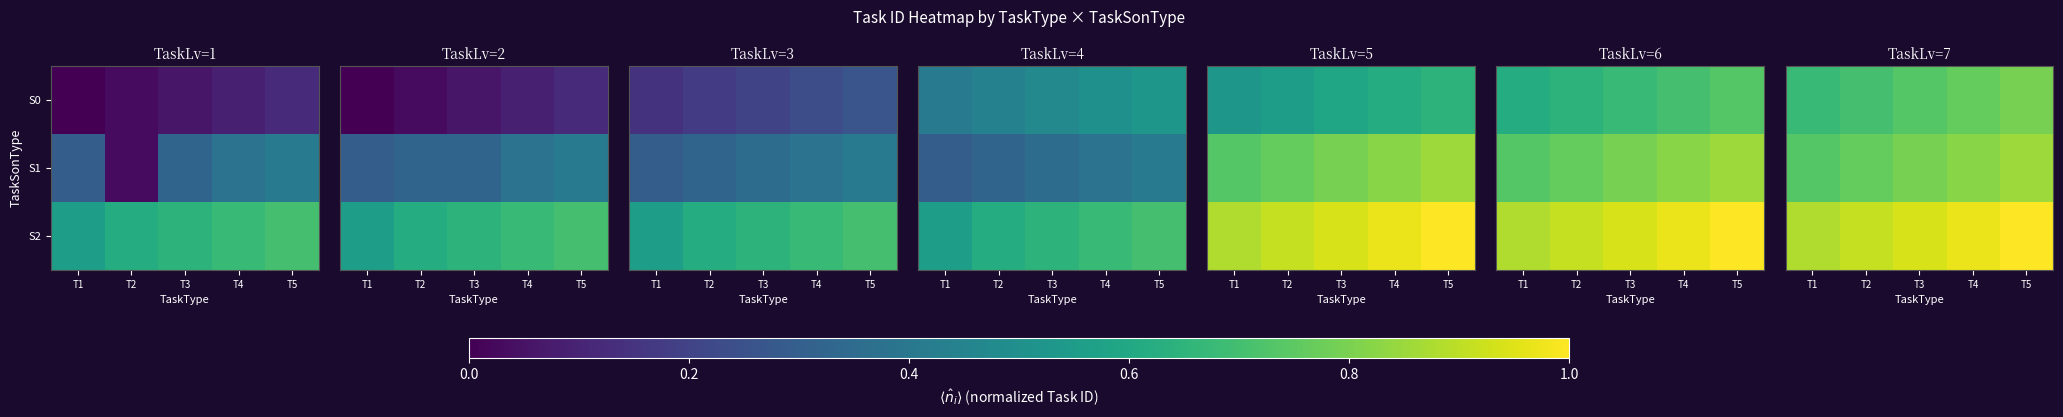

Which category has the highest value in the S2 series?

T5